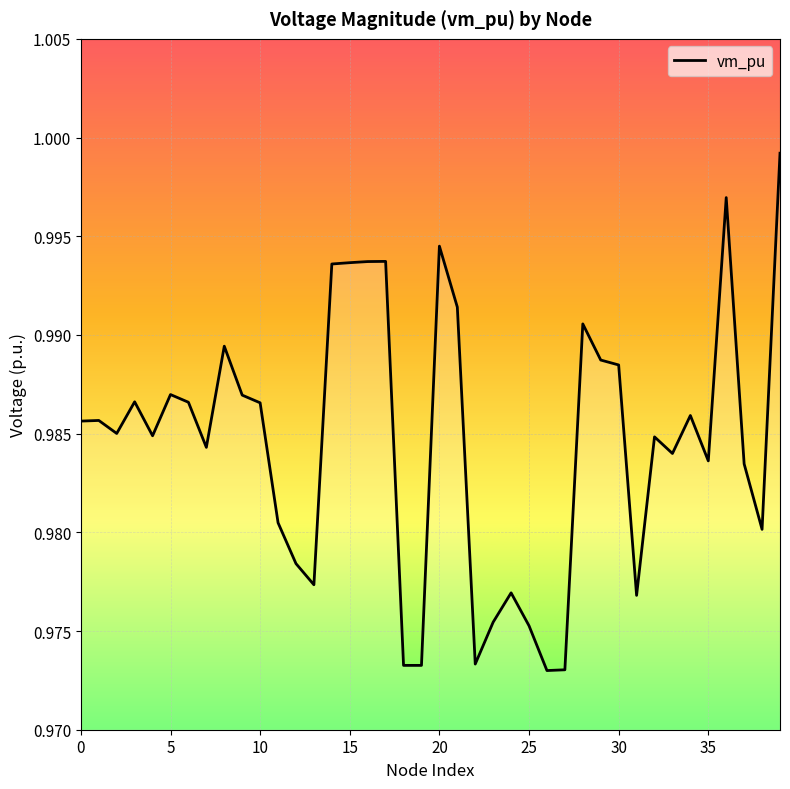

Which has a higher value, 29 or 33?

29